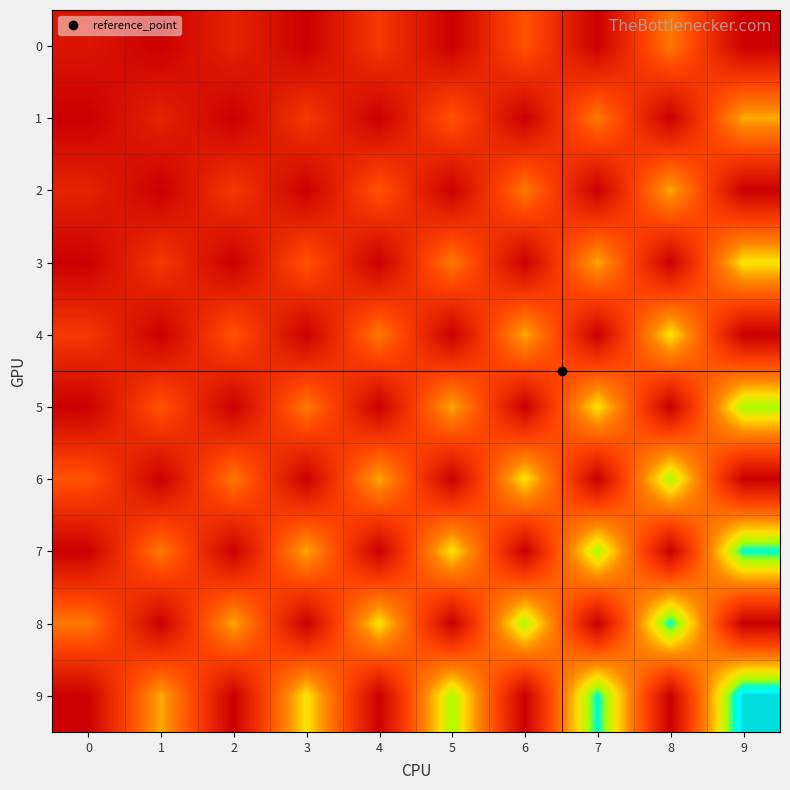

How many distinct data groups are displayed?

10